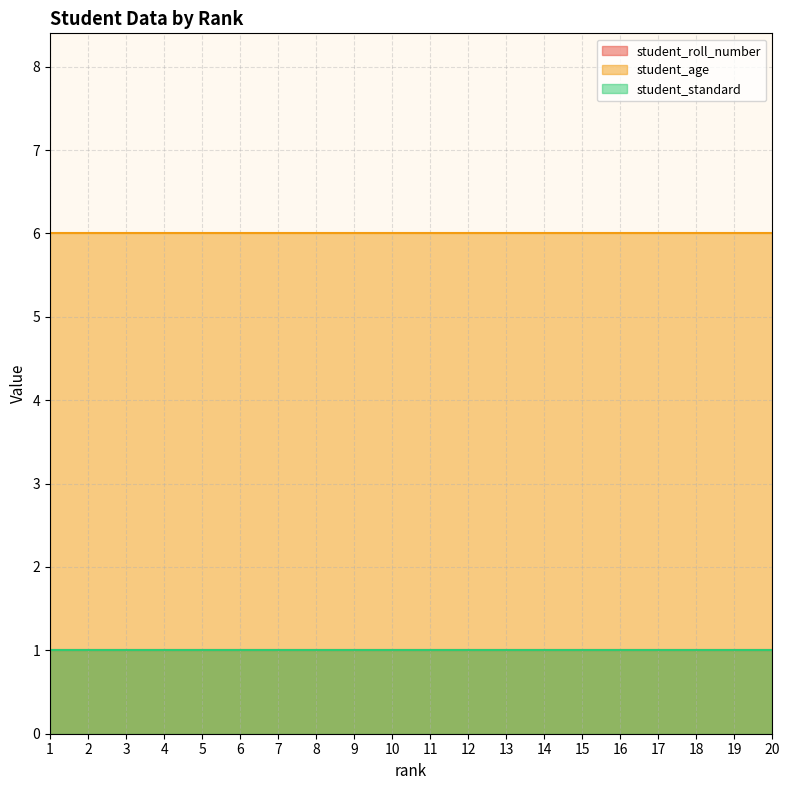

What is the lowest value of the student_age series?

6